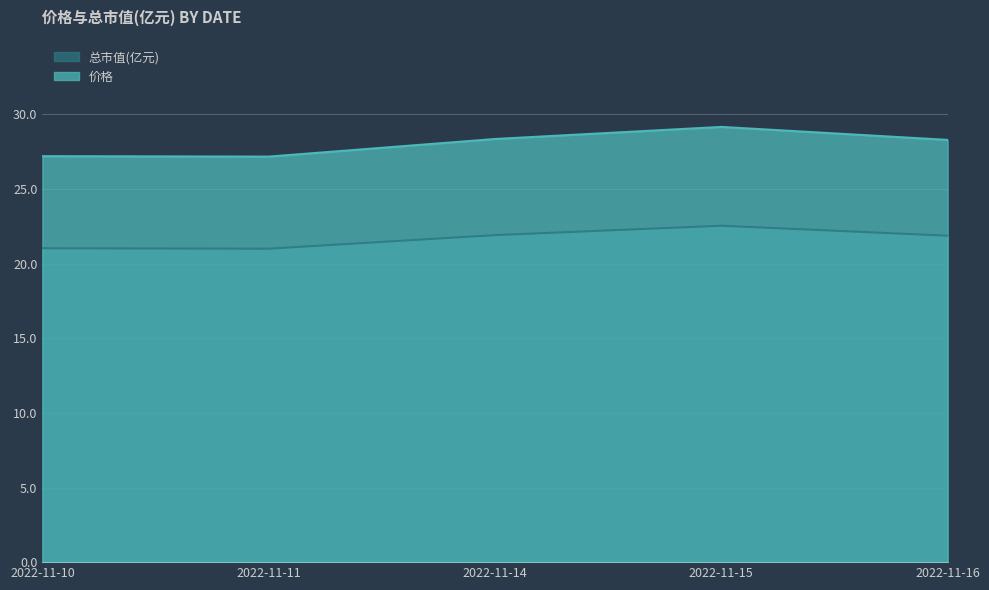

What is the difference between the 价格 values at 2022-11-16 and 2022-11-10?

1.1